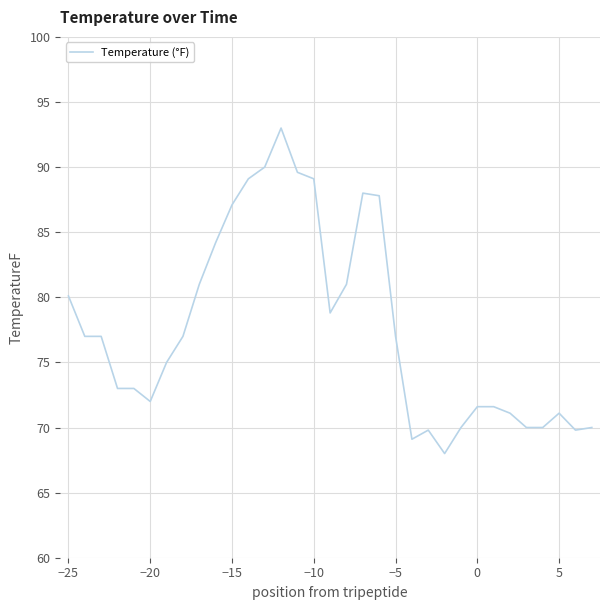

What is the difference between the maximum and minimum values?

25.0